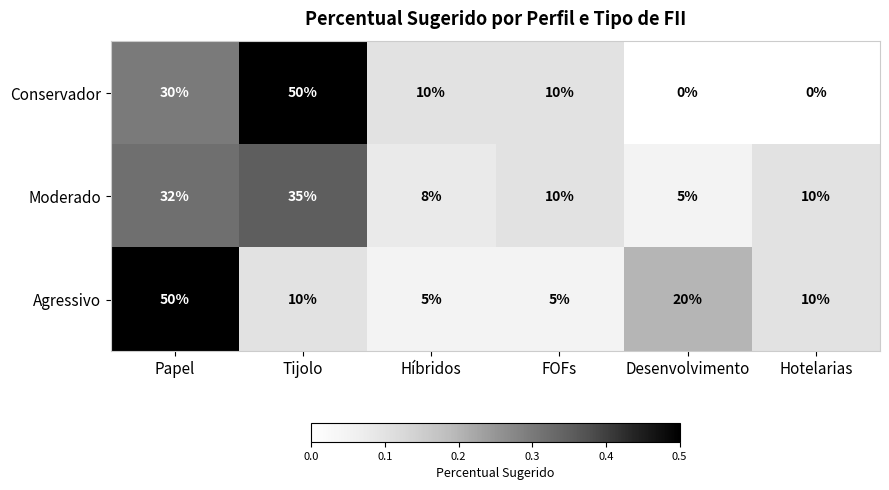

What is the highest value of the Moderado series?

35